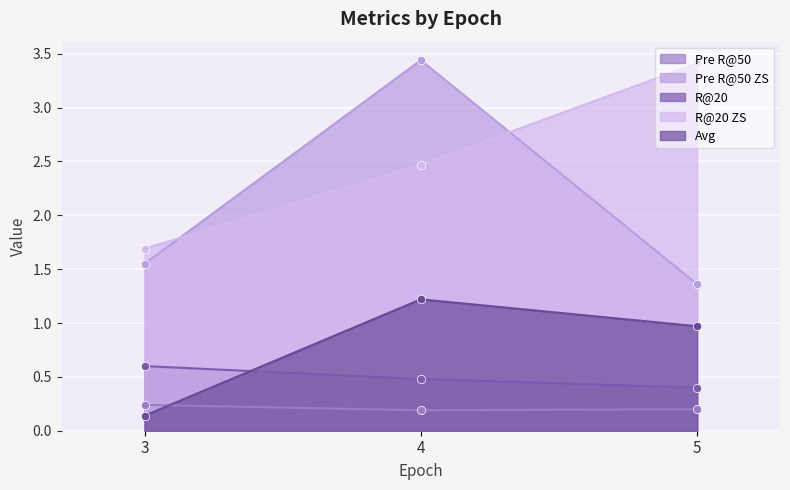

What value does the Avg series have at 4?

1.2